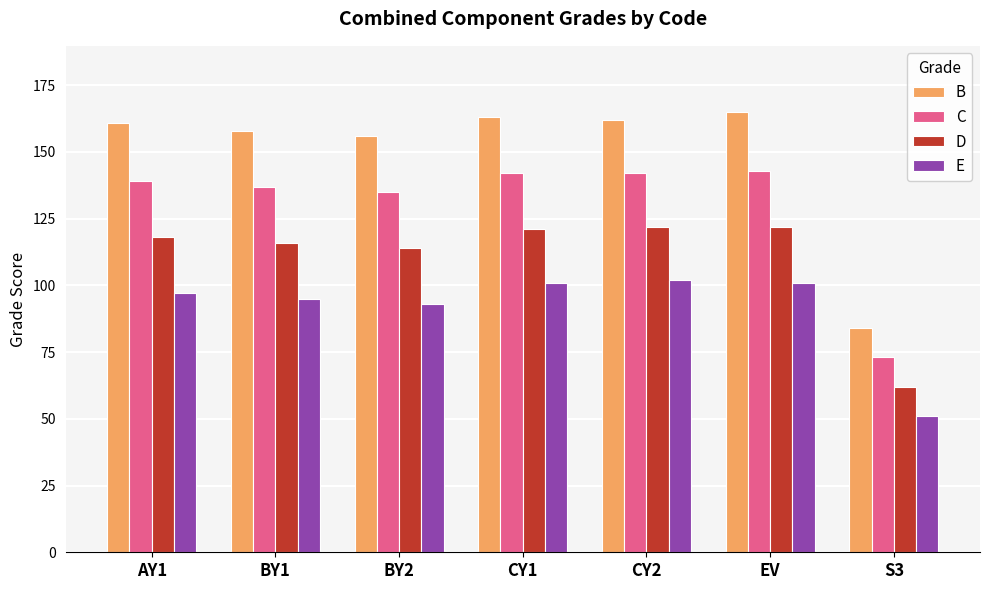

What is the difference between the maximum and minimum values in the D series?

60